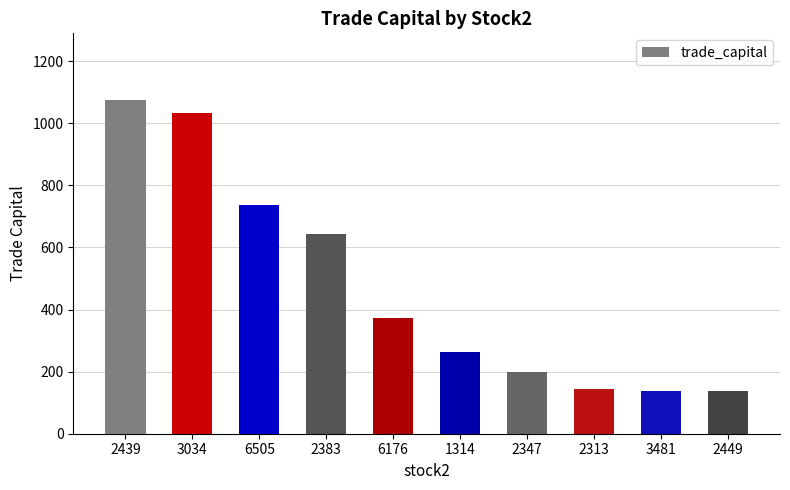

What is the value of the 4th bar from the left?

642.6